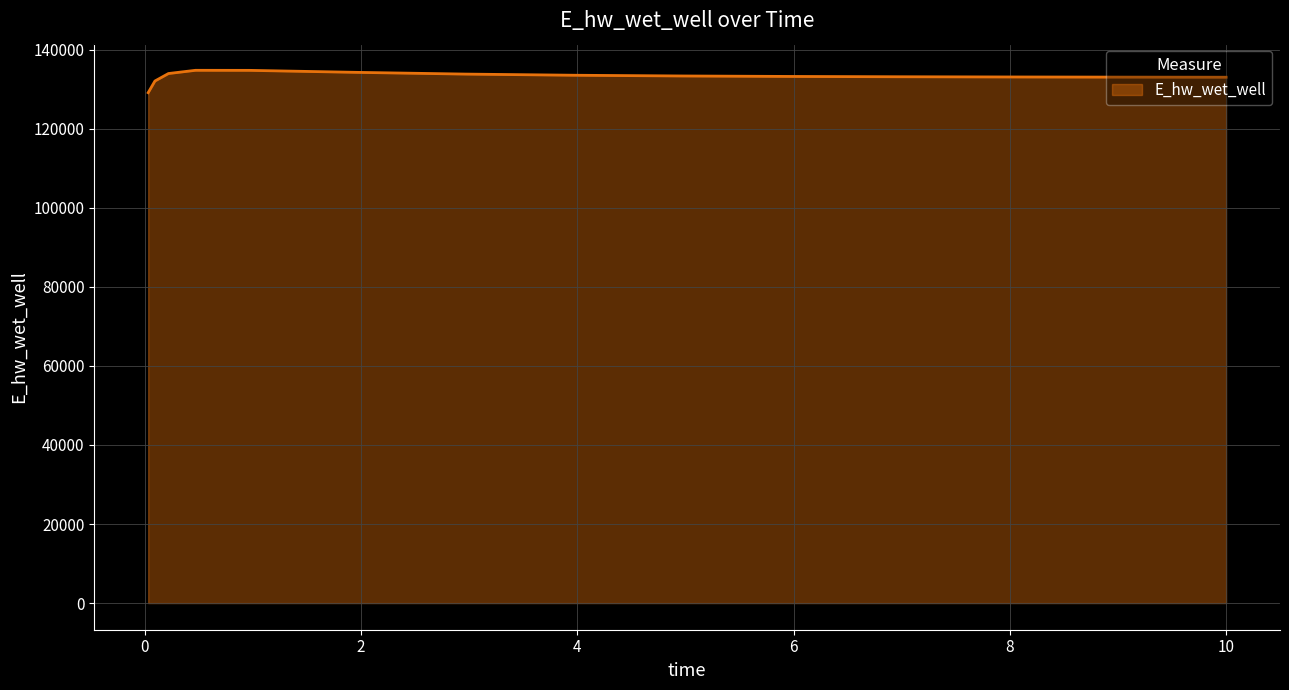

What is the minimum value shown in the chart?

129131.2